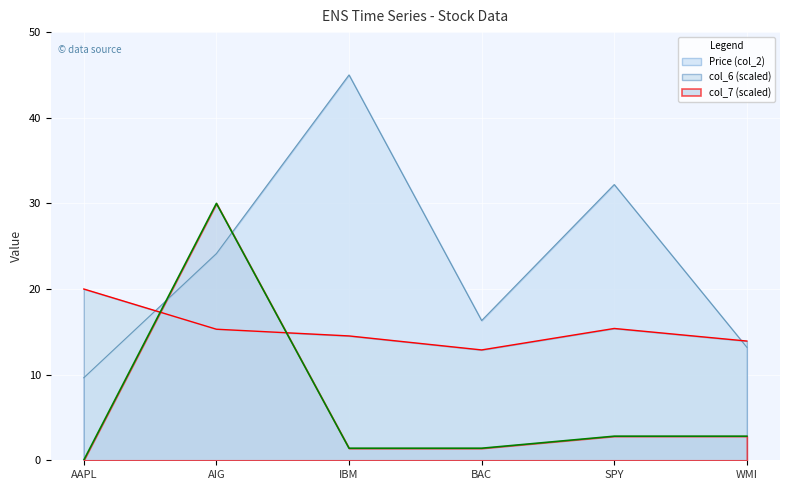

Rank the series at AIG from highest to lowest value.

col_7 (scaled), Price (col_2), col_6 (scaled)